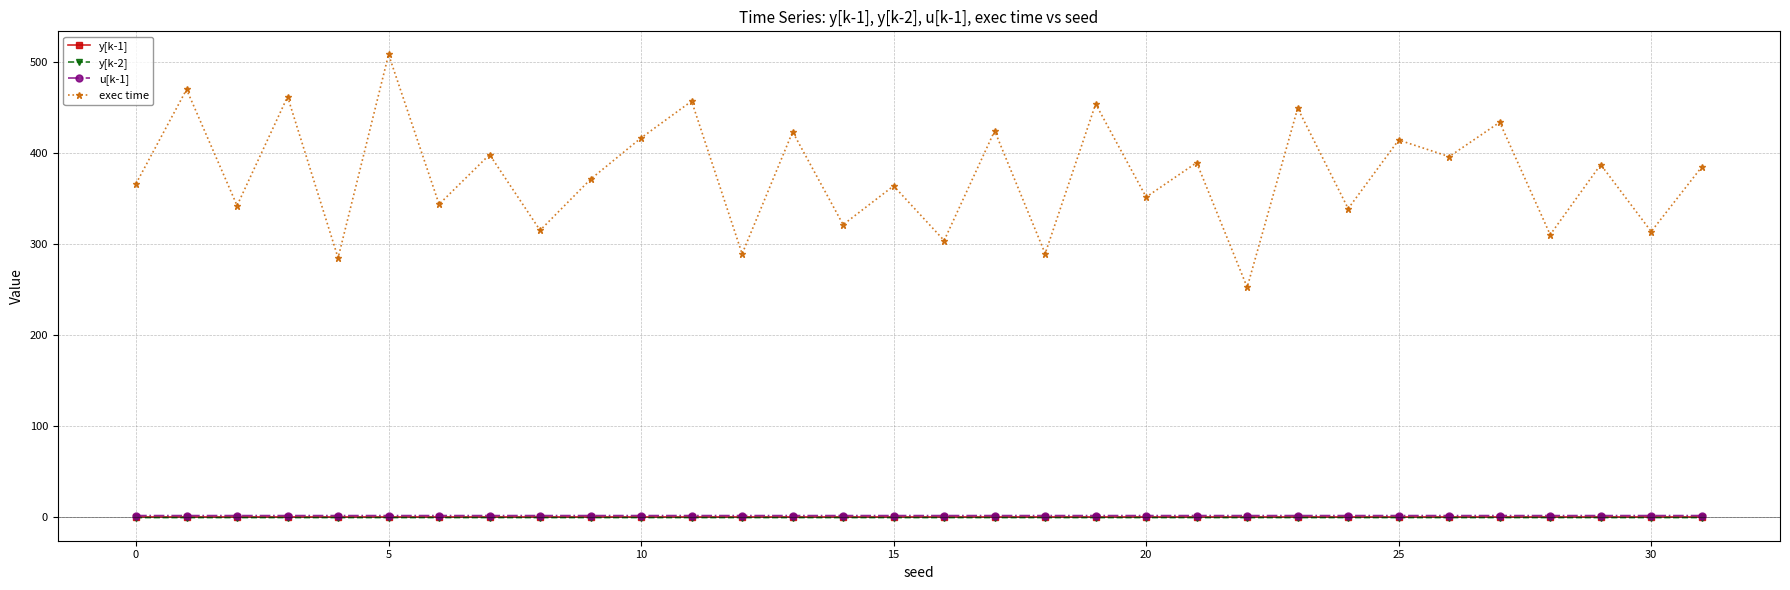

True or false: exec time and y[k-2] cross at least once.

False